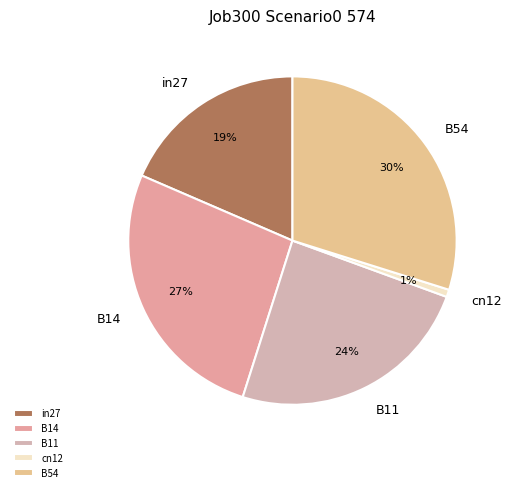

True or false: B14 accounts for 12% of the total.

False